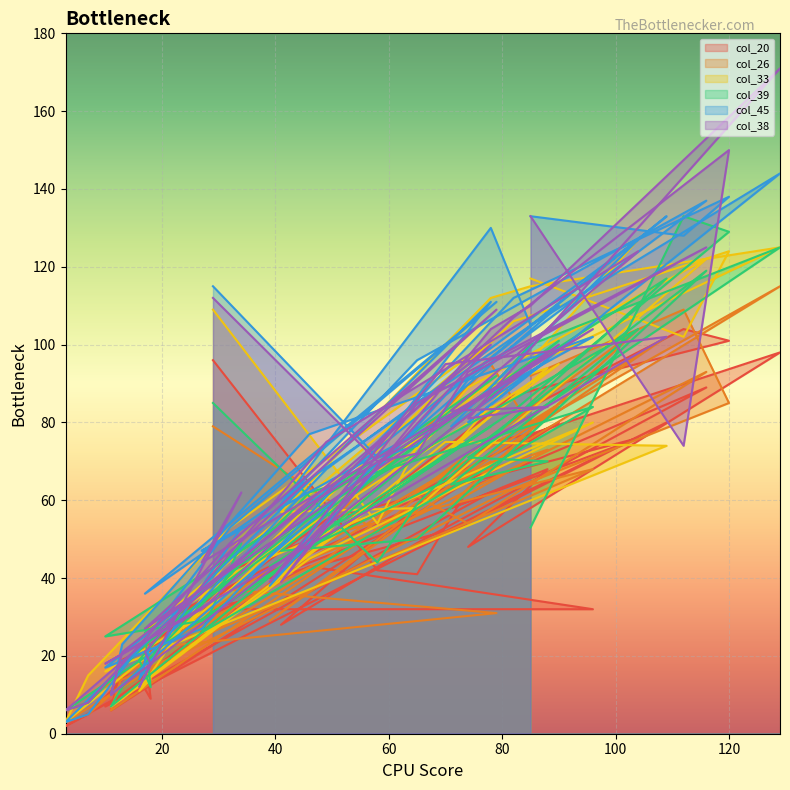

What is the difference between the col_26 values at 71 and 78?

36